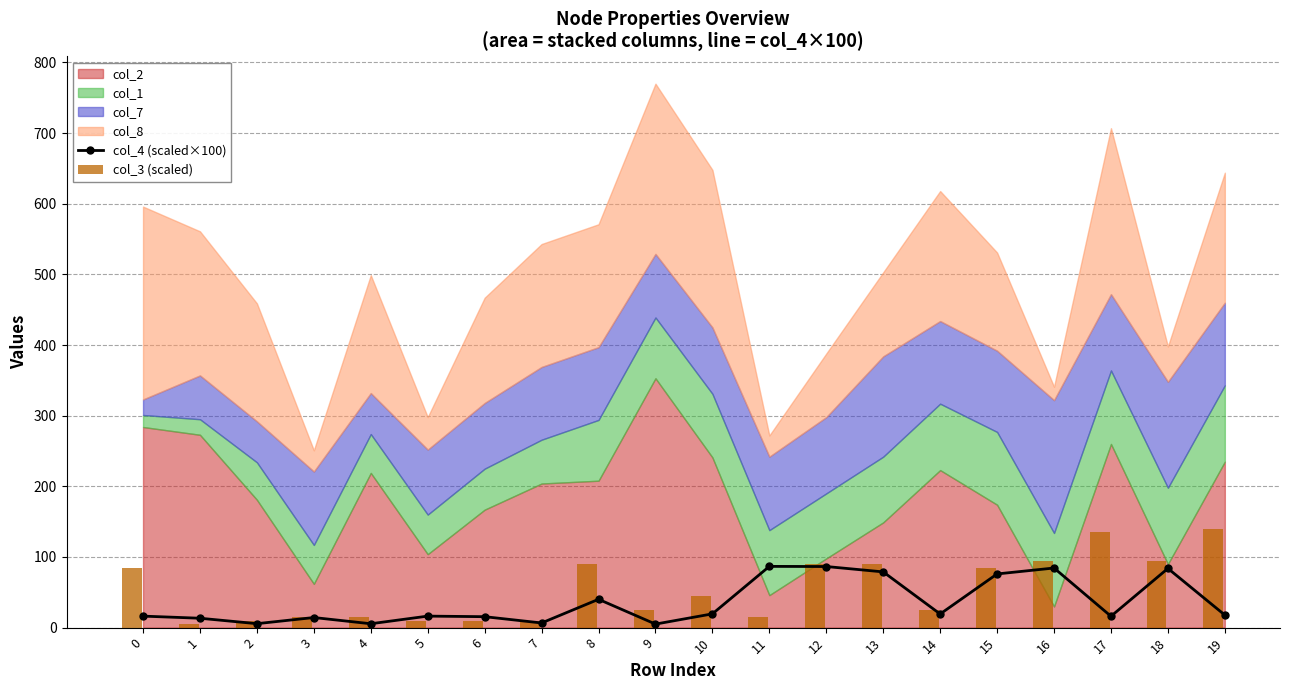

How many data points in col_3 (scaled) are less than 45?

10